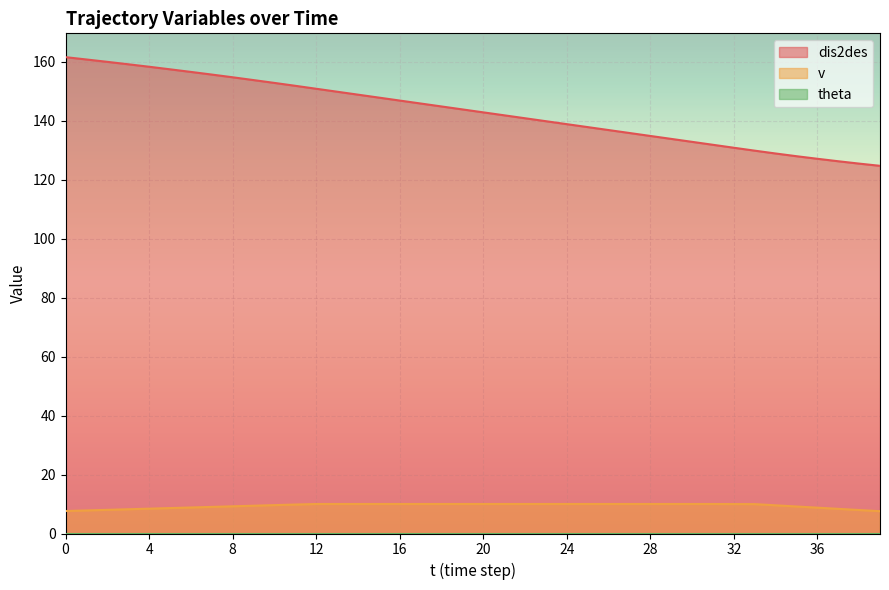

At which category does the chart reach its minimum across all series?

39